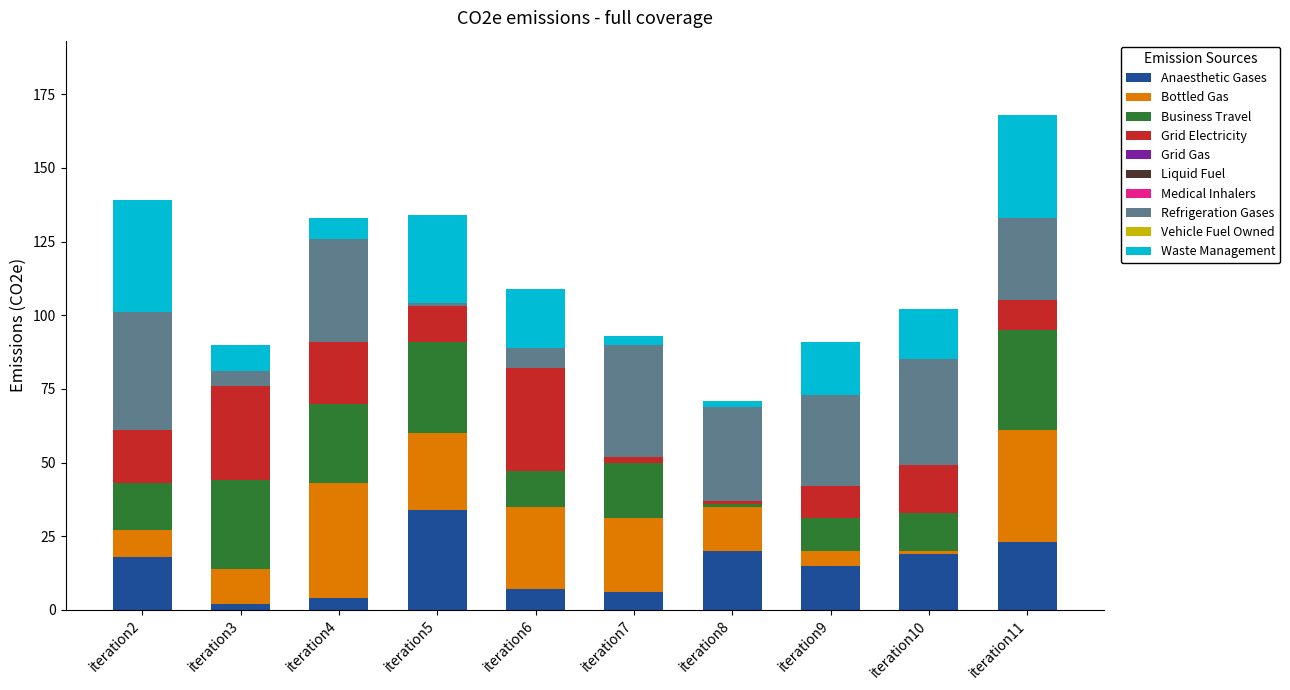

At which label does Anaesthetic Gases reach its peak?

iteration5